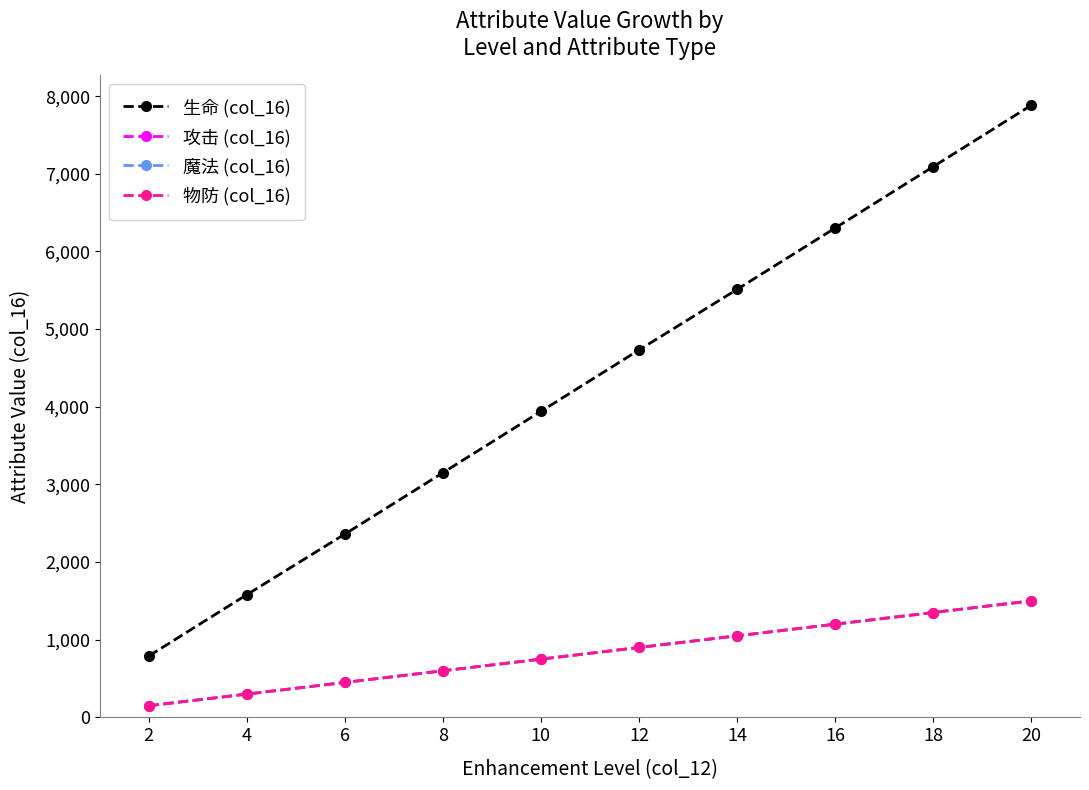

List the labels in order of 魔法 (col_16) value, largest first.

20, 18, 16, 14, 12, 10, 8, 6, 4, 2